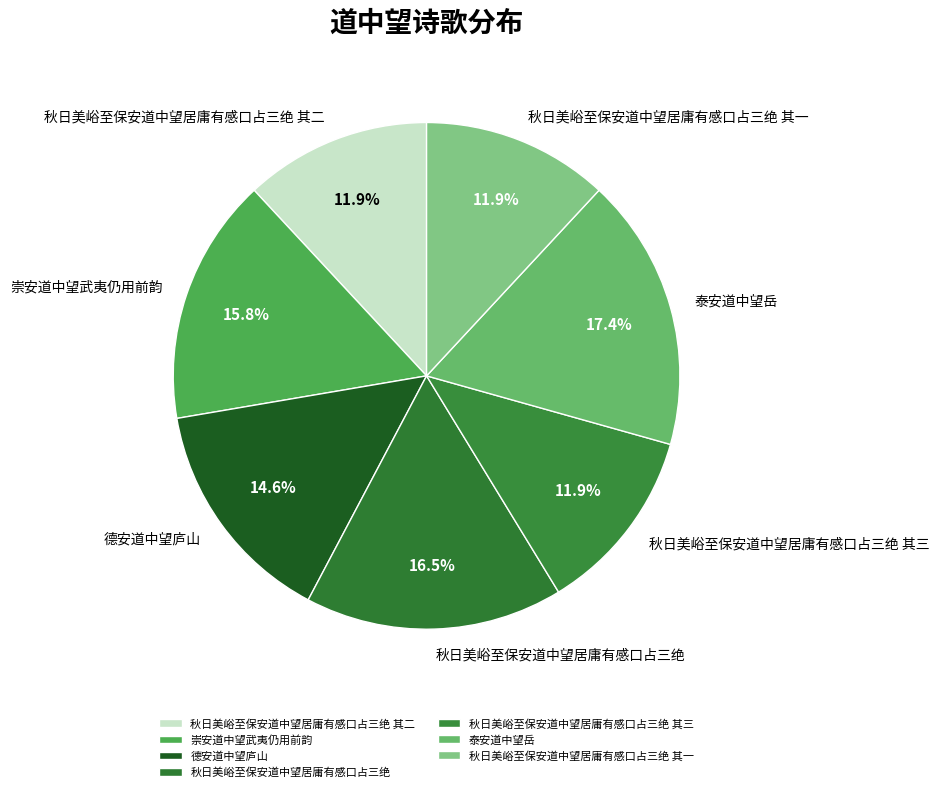

Does 崇安道中望武夷仍用前韵 represent more than half of the total?

No